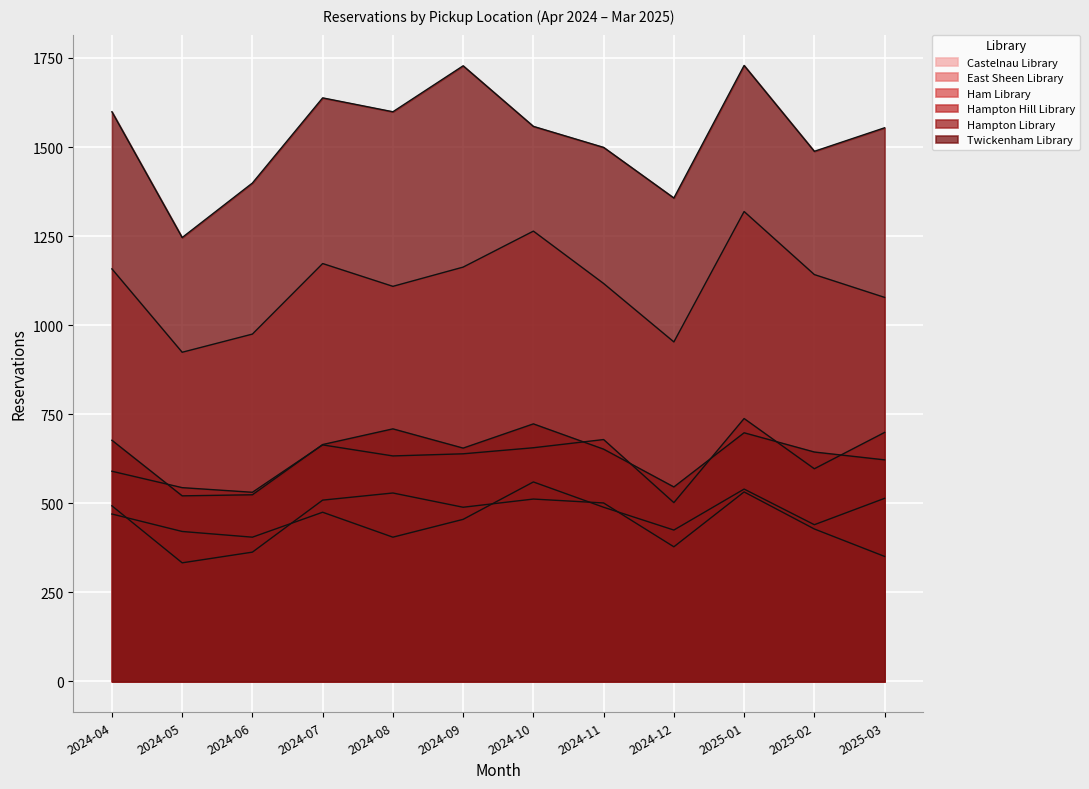

At which category is the sum across all series the highest?

2025-01